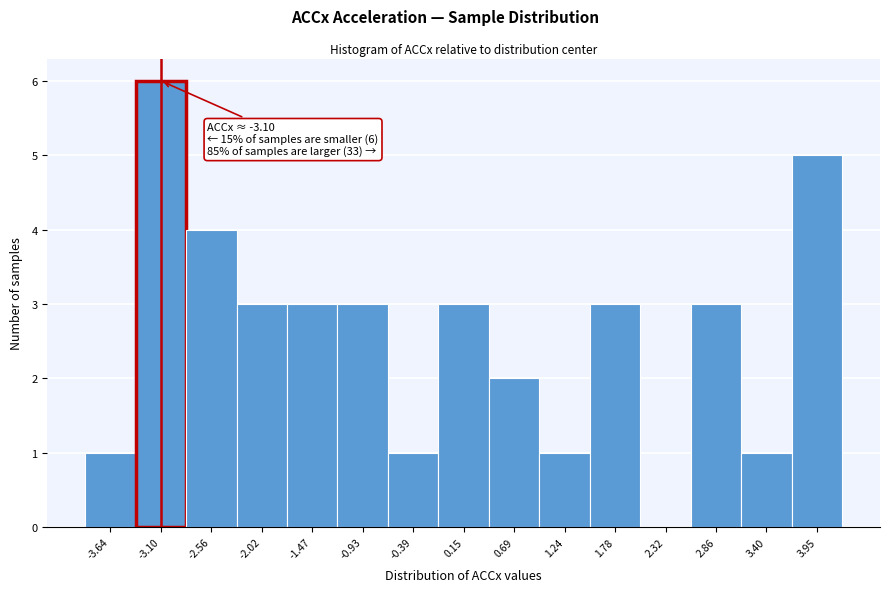

Over which range of the x-axis is the bar tallest?

-3.4 to -2.8